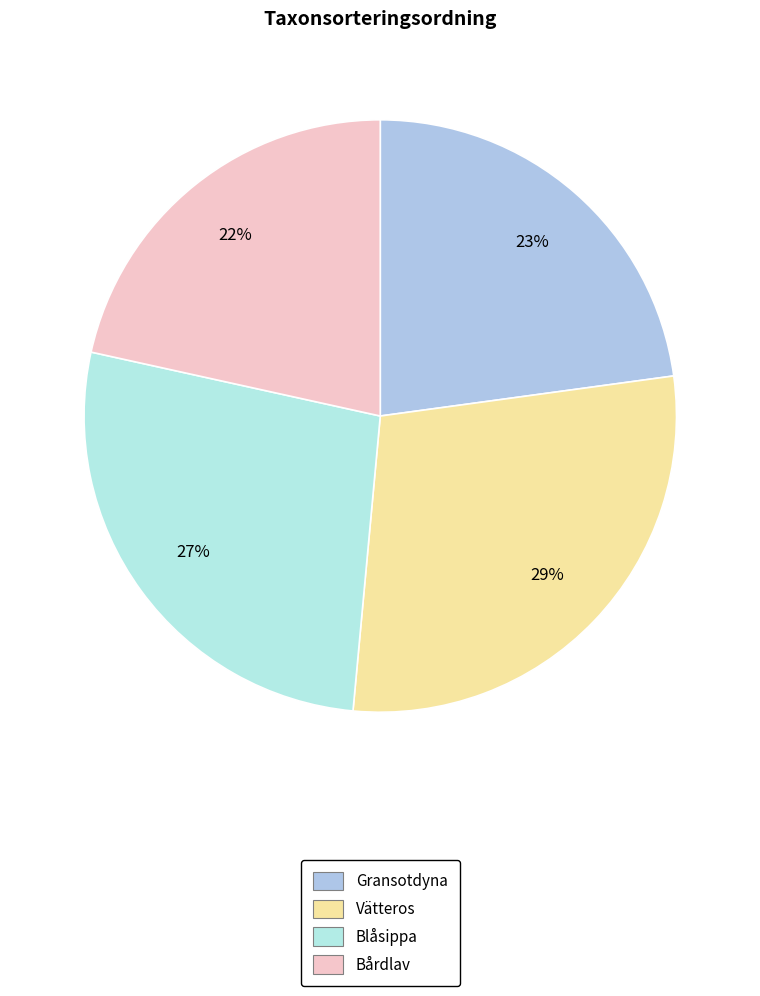

To the nearest percent, what is the average slice percentage?

25%